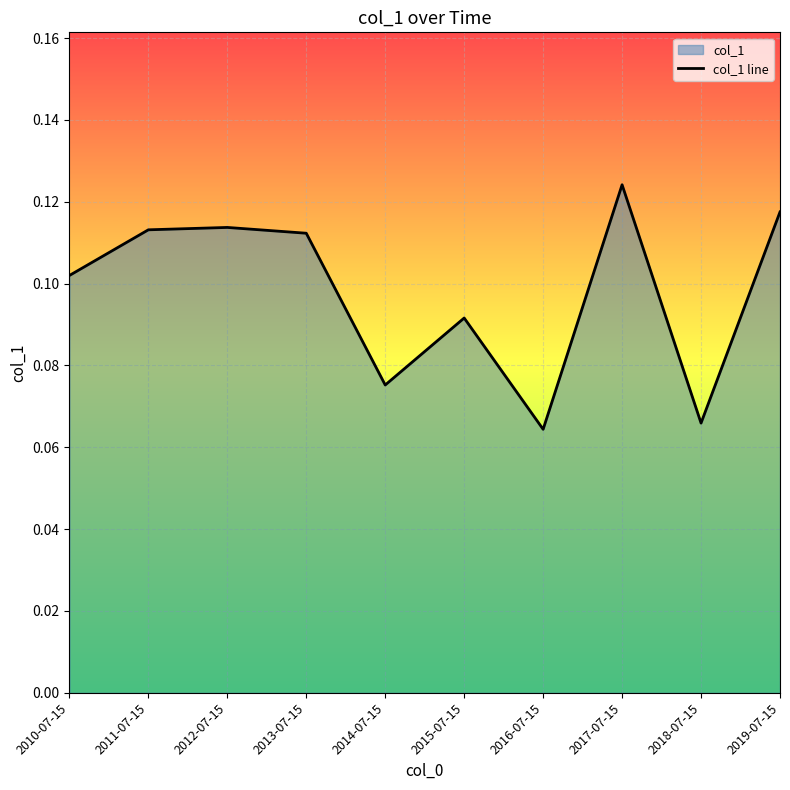

What value does the data have at 2012-07-15?

0.1